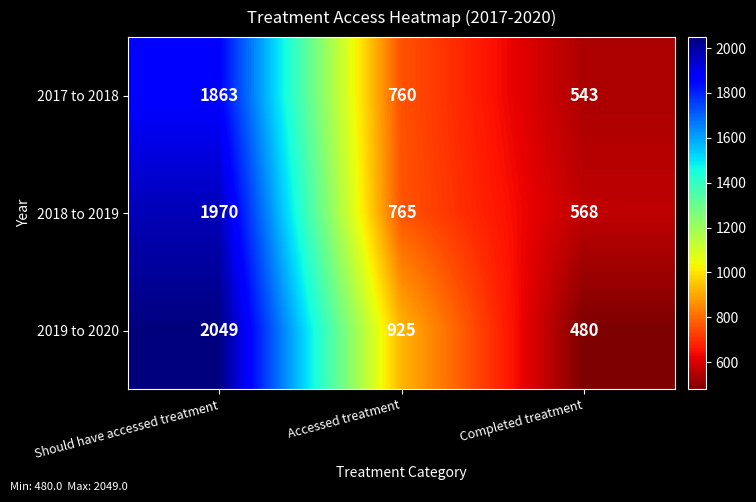

Which category has the lowest value across all series?

Completed treatment